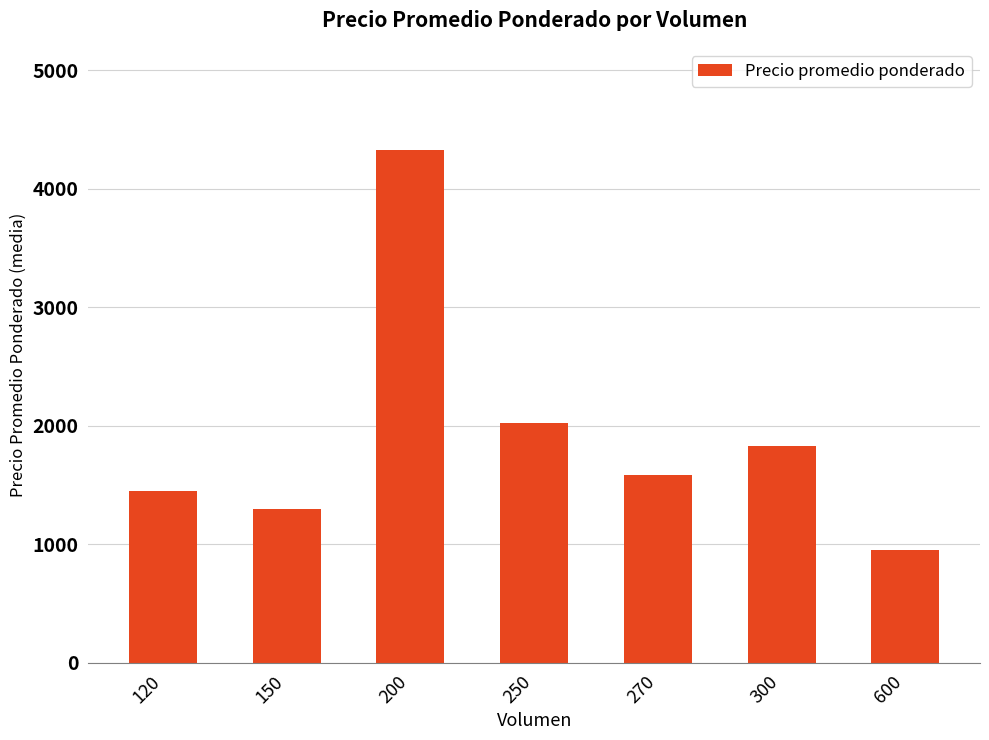

At which label is the value closest to 2637?

250